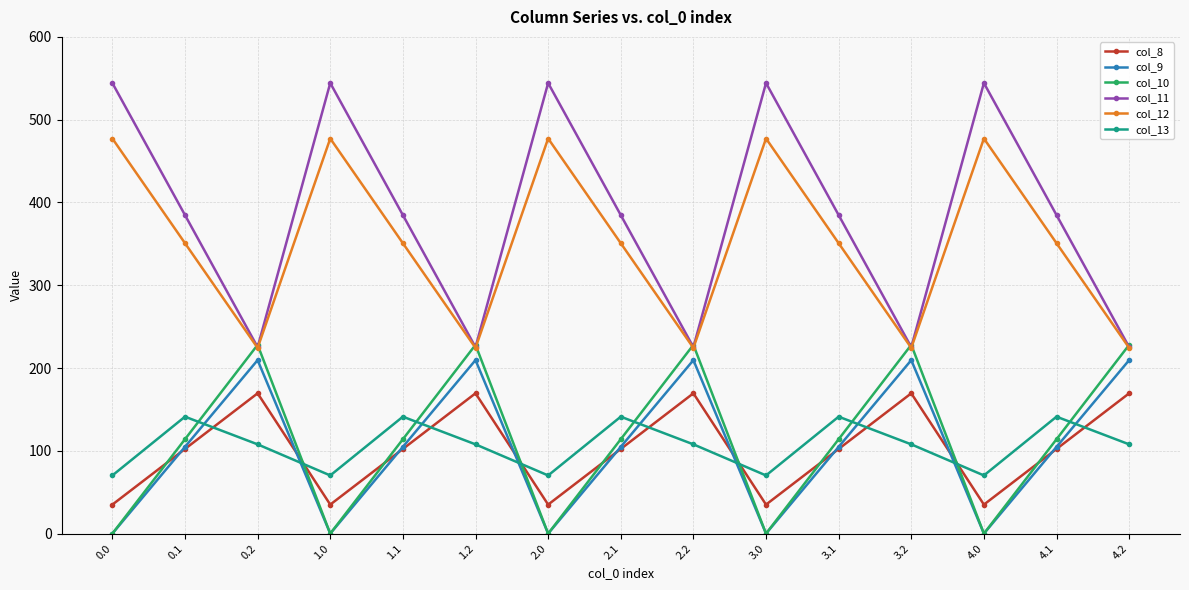

Which series has the widest spread of values?

col_11